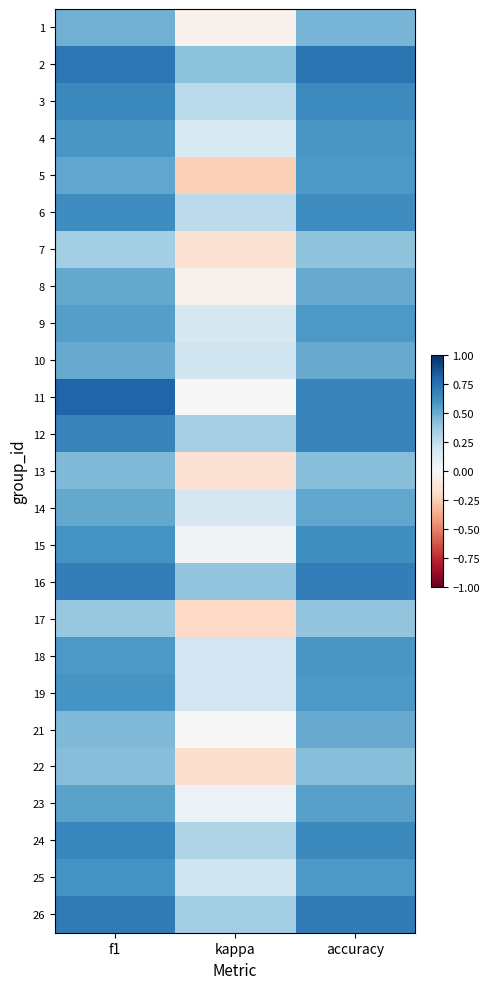

Which category has the highest value across all series?

f1